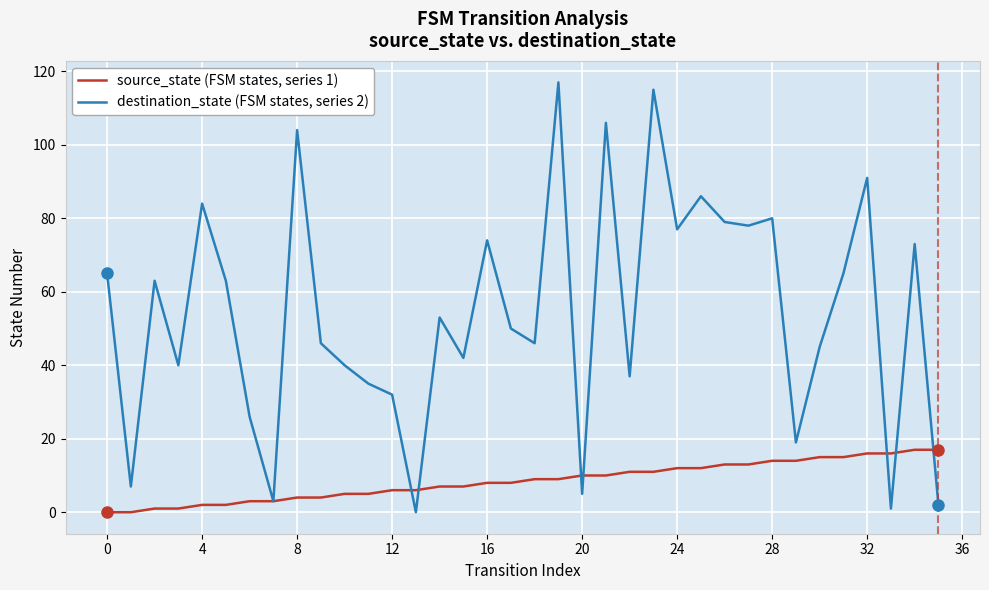

What is the maximum value shown in the chart?

117